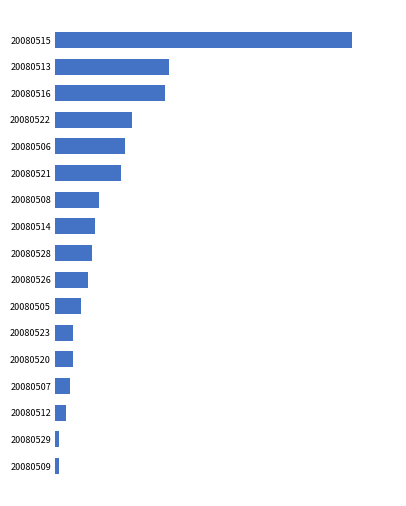

What is the smallest value displayed?

100